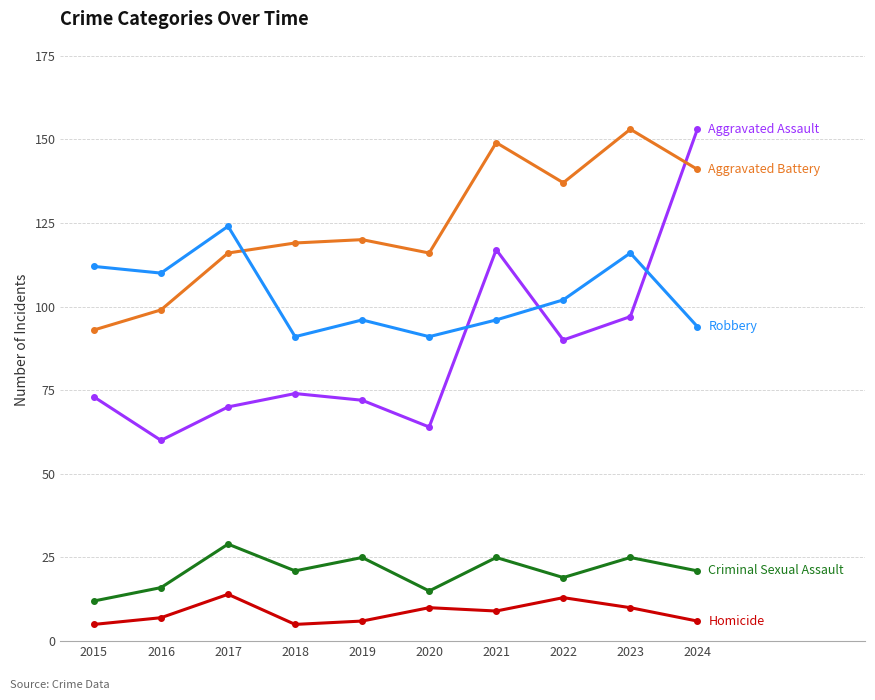

What is the total value across all series at 2023?

401